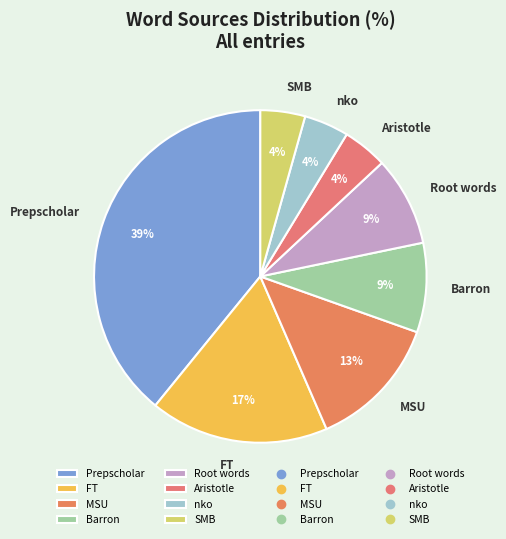

Is there a majority slice in this chart?

No